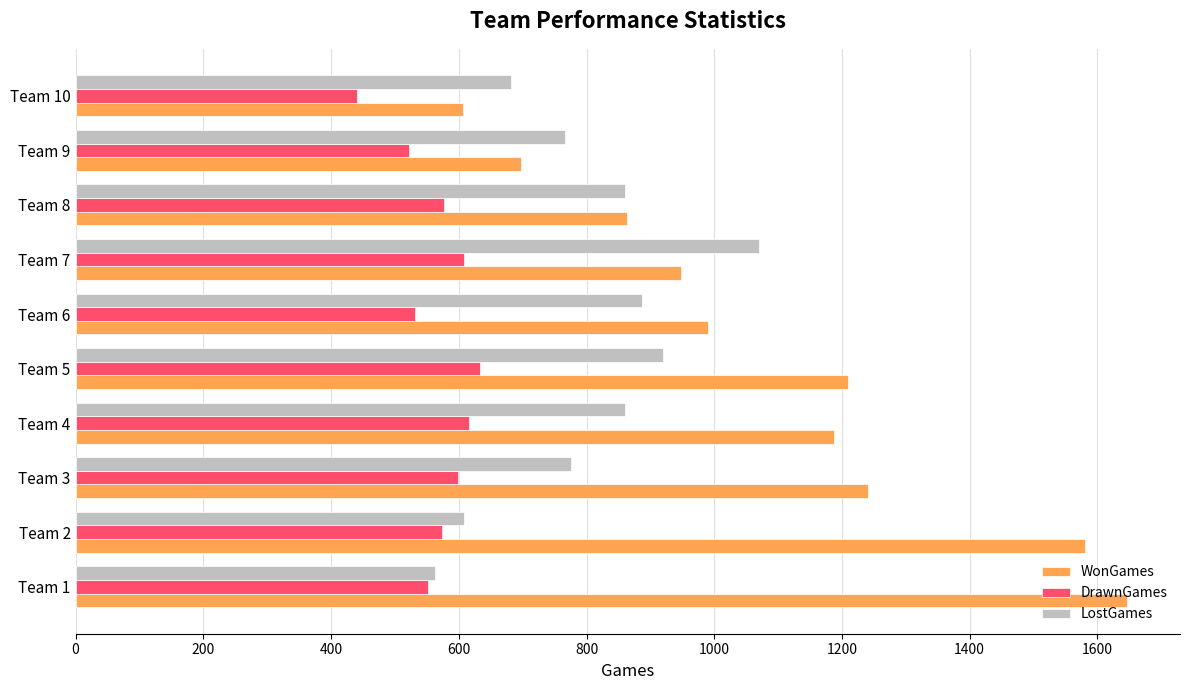

At Team 7, list the series in order from smallest to largest.

DrawnGames, WonGames, LostGames